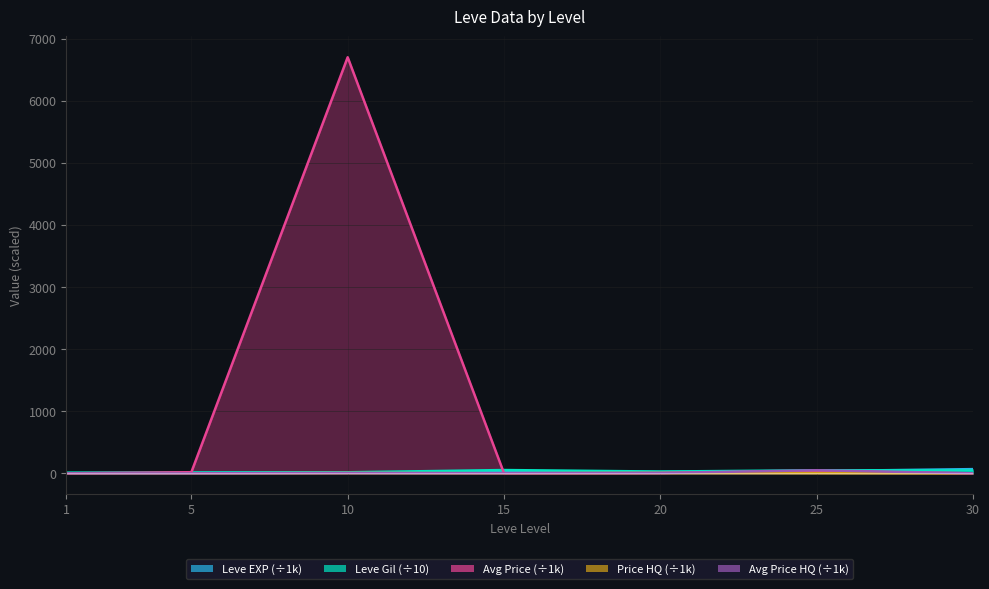

Reading left to right, extract all data points from this chart.

Leve EXP: 1=0.6	5=3.6	10=10.0	15=24.8	20=21.6	25=36.4	30=67.7
Leve Gil: 1=11.3	5=13.9	10=16.8	15=52.9	20=29.0	25=48.5	30=46.3
currentAveragePrice: 1=0.2	5=18.0	10=6702.2	15=1.8	20=5.5	25=34.9	30=0.0
LevePriceHQ: 1=0.1	5=0.0	10=5.6	15=2.2	20=5.5	25=4.2	30=0.0
currentAveragePriceHQ: 1=0.1	5=0.0	10=5.6	15=2.2	20=5.5	25=49.9	30=0.0